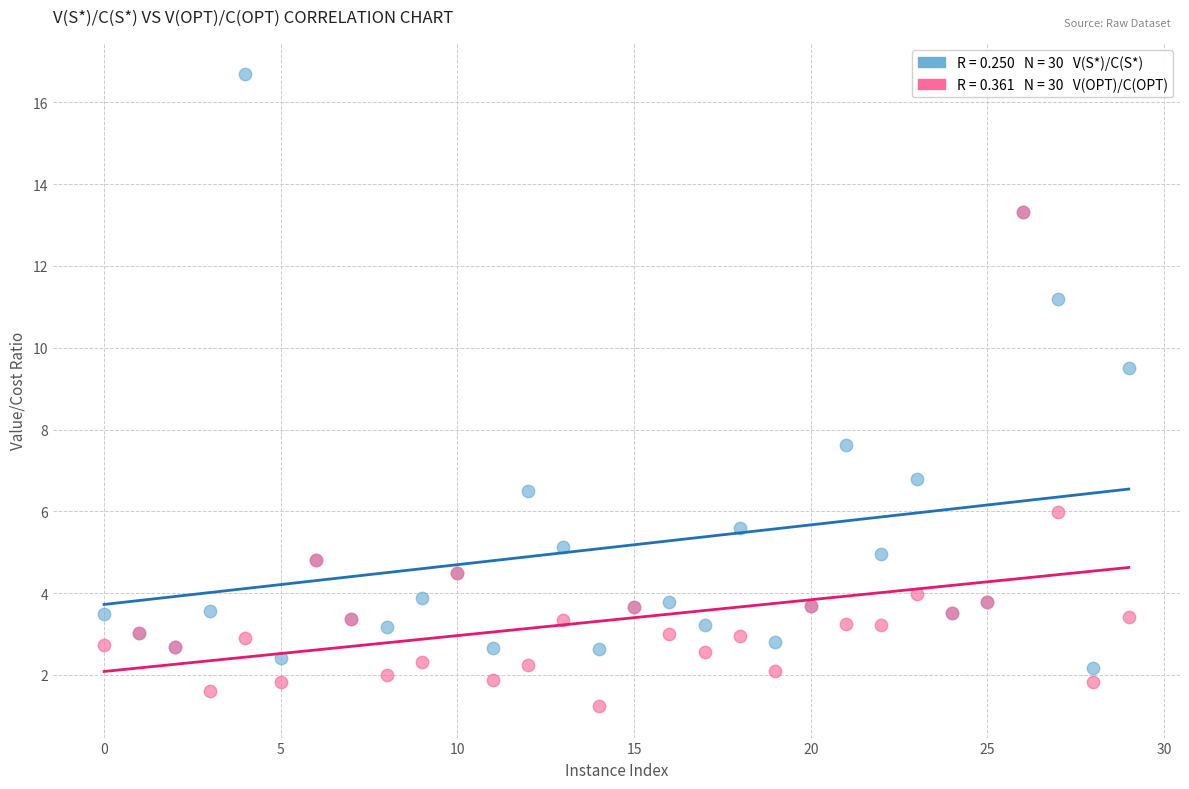

Across all series, what Y value is closest to 8?

7.6